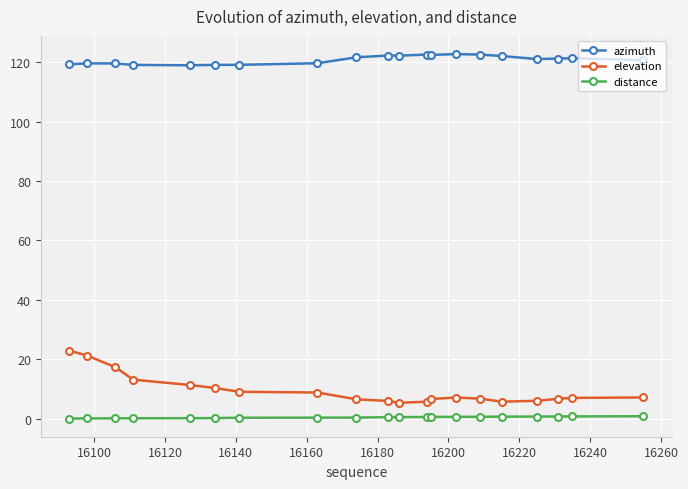

Which series has the largest range (max minus min)?

elevation